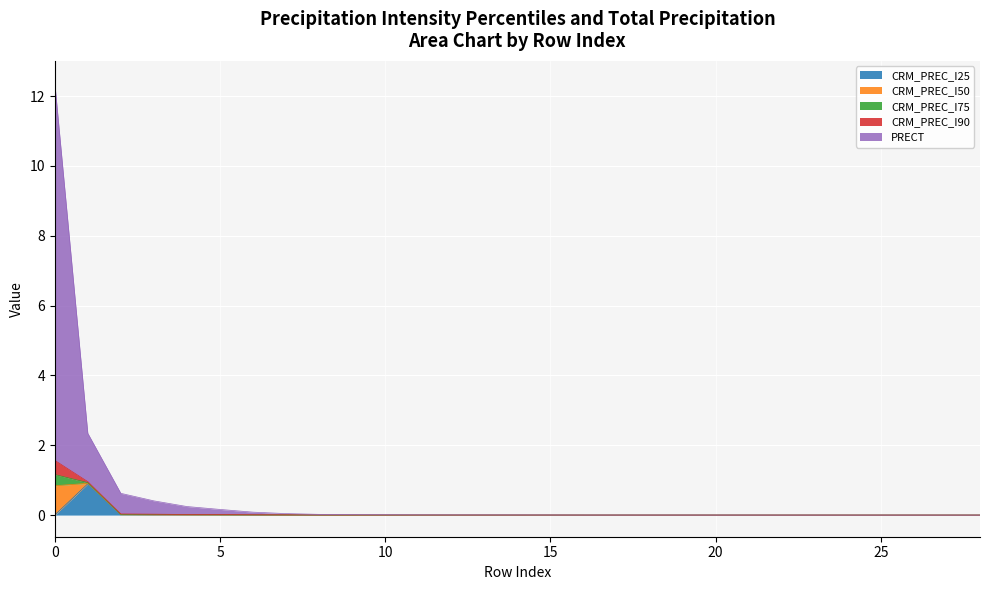

How many lines are shown in the chart?

5